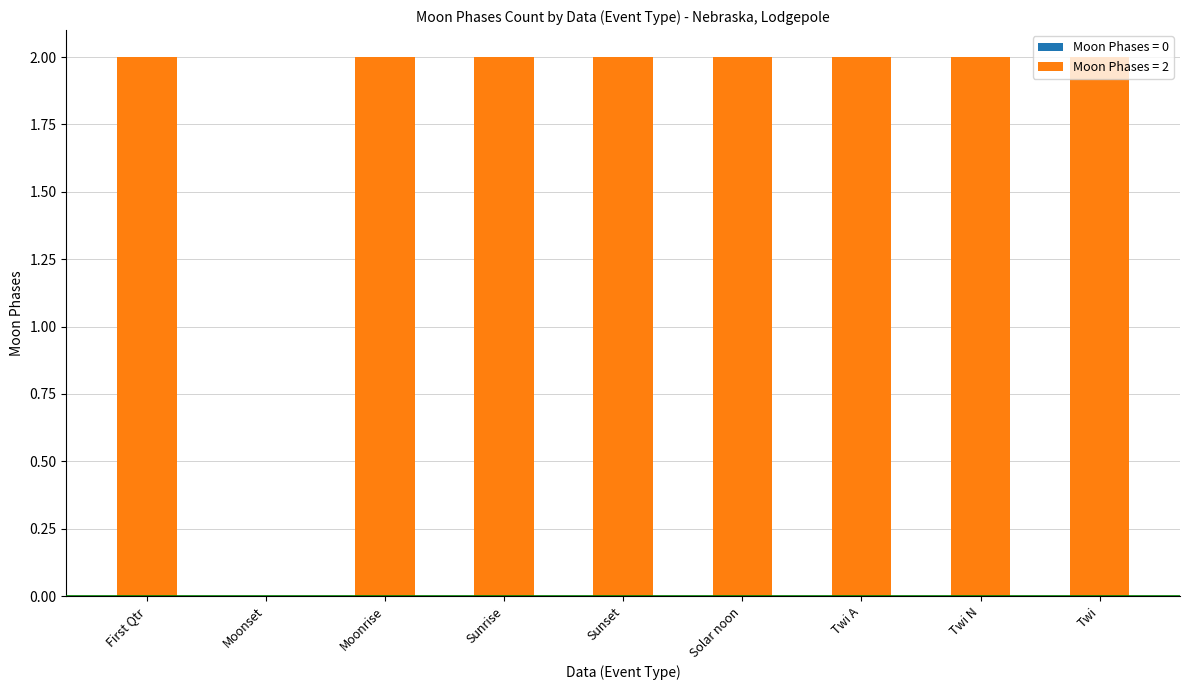

Are the bars grouped side by side (vs. stacked)?

No